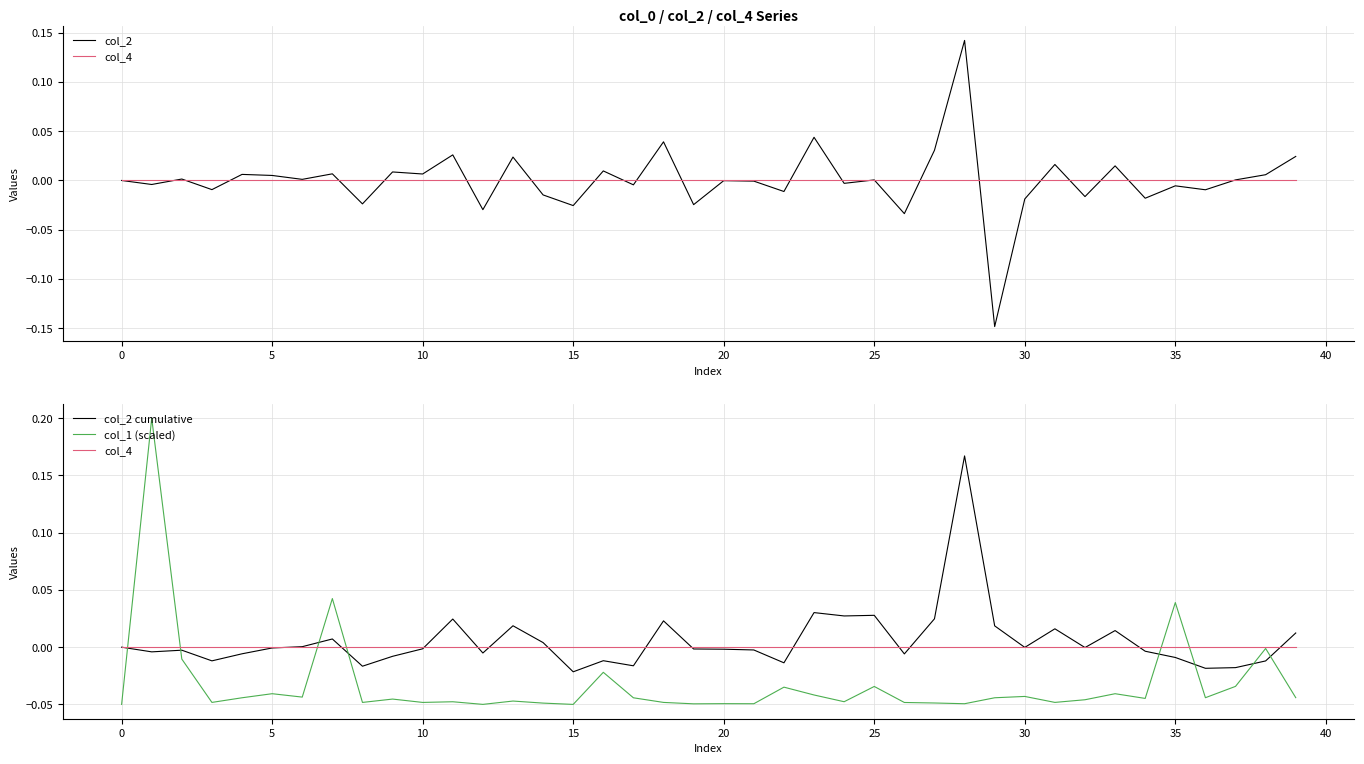

How many values in col_2 cumulative are above zero?

15